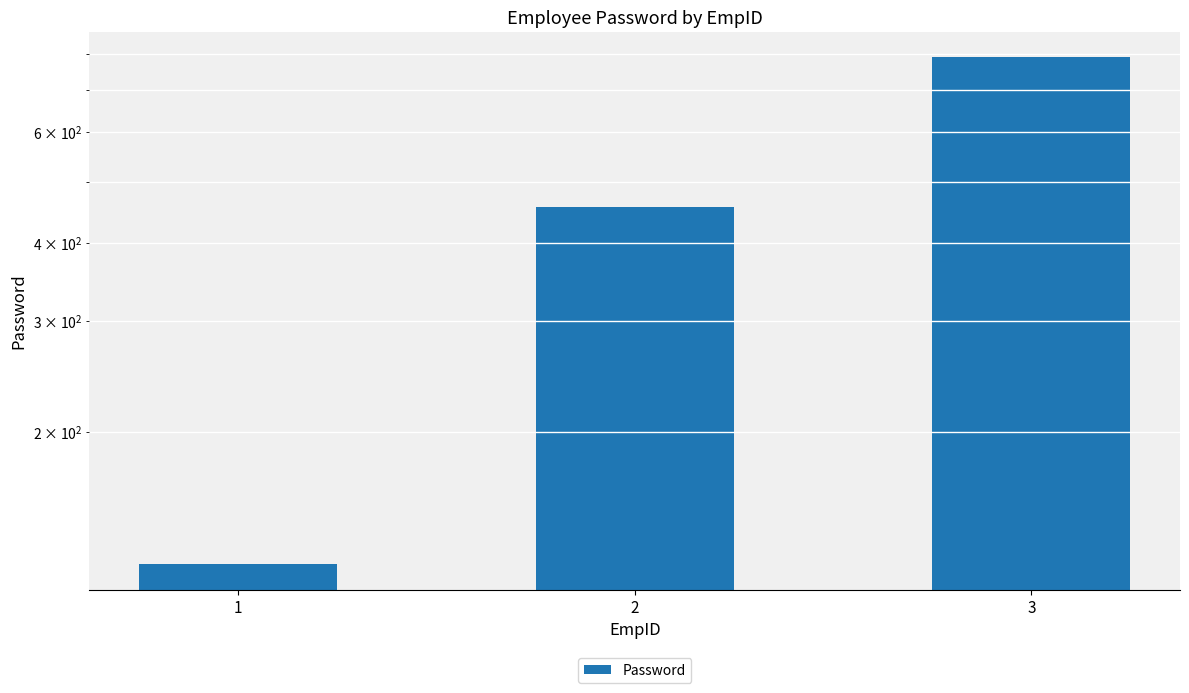

What is the minimum value shown in the chart?

123